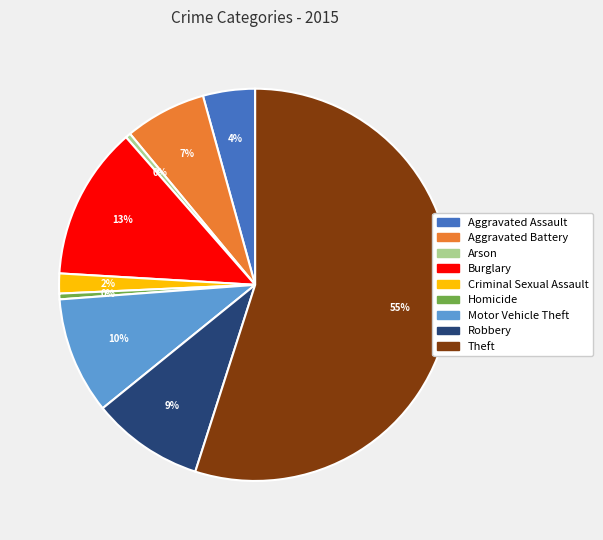

Is the sum of Aggravated Battery and Theft greater than half?

Yes